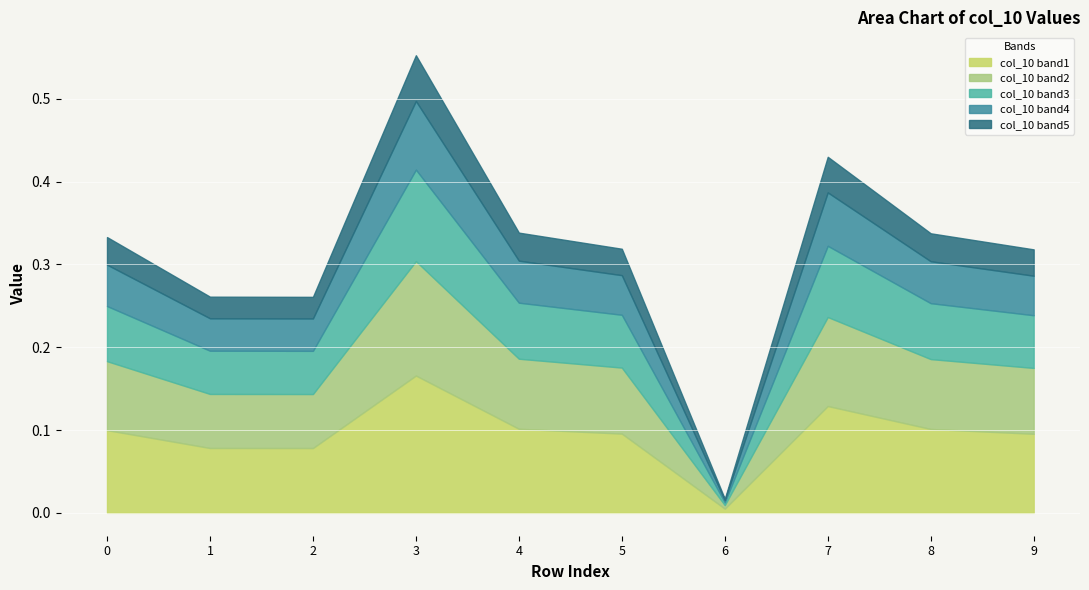

At which category does the data reach its first local valley?

2